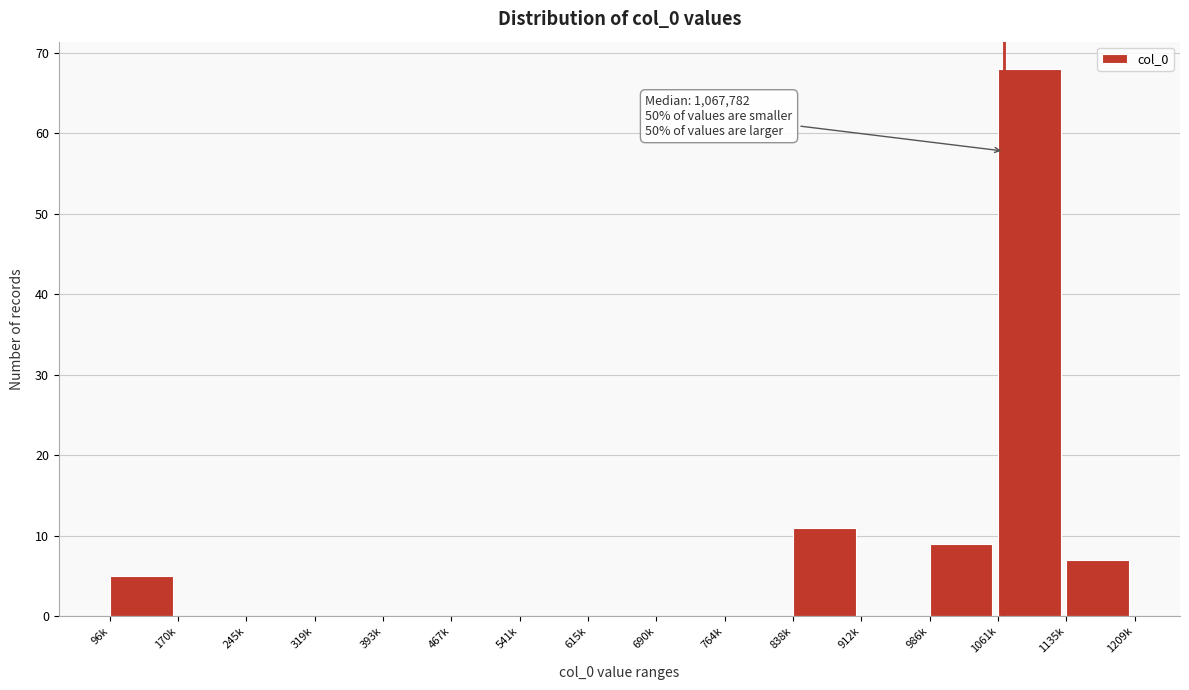

Reading right to left, list all the values displayed in this chart.

1135k=7	1061k=68	986k=9	912k=0	838k=11	764k=0	690k=0	615k=0	541k=0	467k=0	393k=0	319k=0	245k=0	170k=0	96k=5